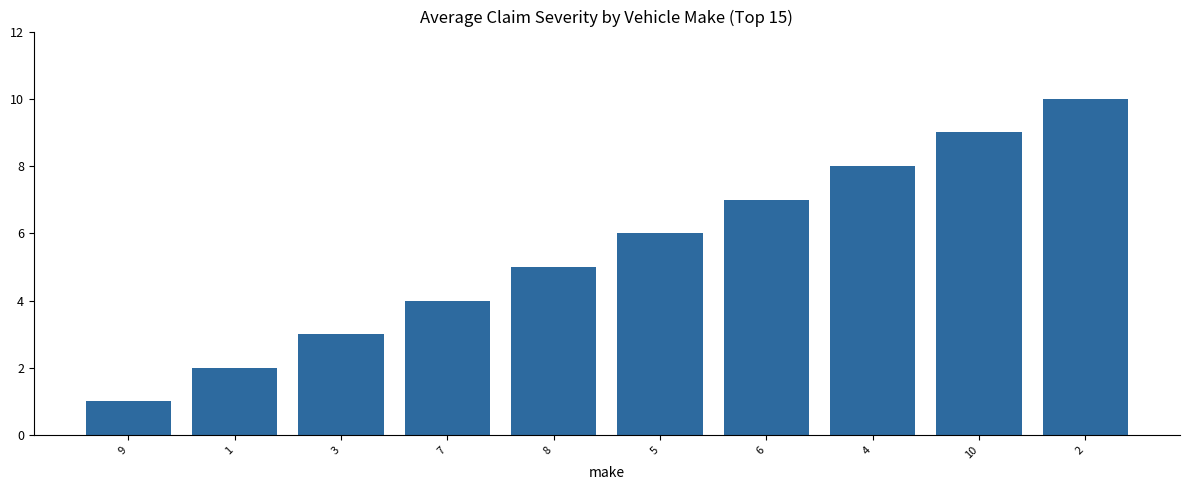

What is the value of the 6th bar from the left?

6